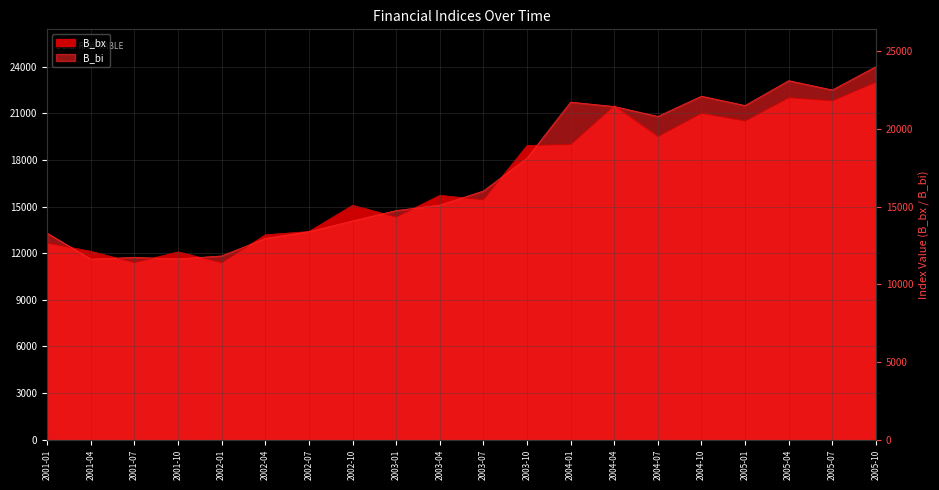

What is the maximum value shown in the chart?

24000.0